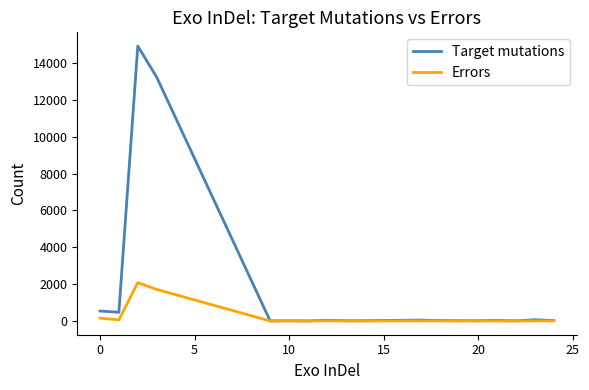

What is the greatest value displayed?

14927